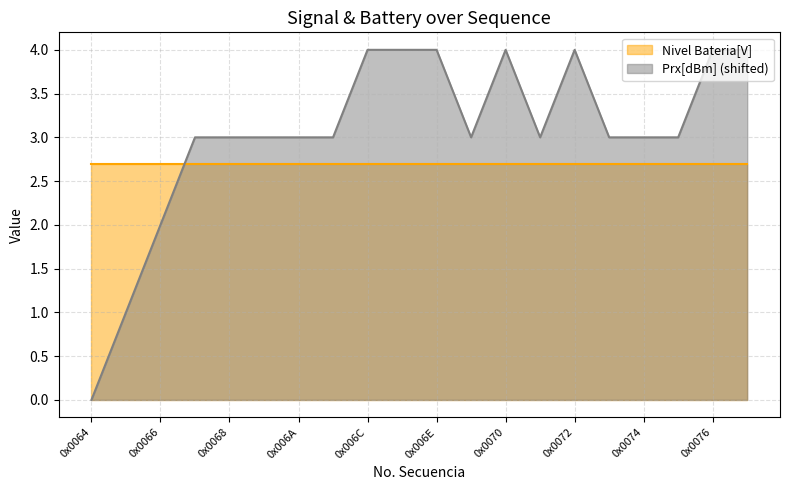

Reading left to right, extract all data points from this chart.

0x0064=0	0x0065=1	0x0066=2	0x0067=3	0x0068=3	0x0069=3	0x006A=3	0x006B=3	0x006C=4	0x006D=4	0x006E=4	0x006F=3	0x0070=4	0x0071=3	0x0072=4	0x0073=3	0x0074=3	0x0075=3	0x0076=4	0x0077=4